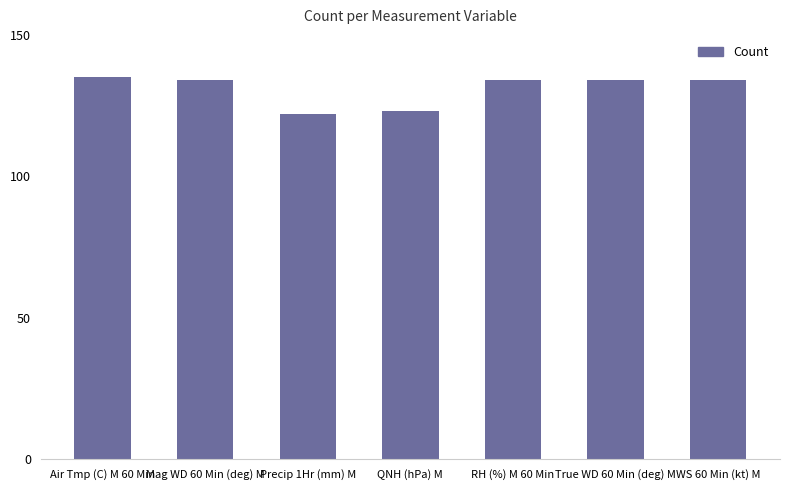

Read the value at RH (%) M 60 Min, to the nearest 10.

130